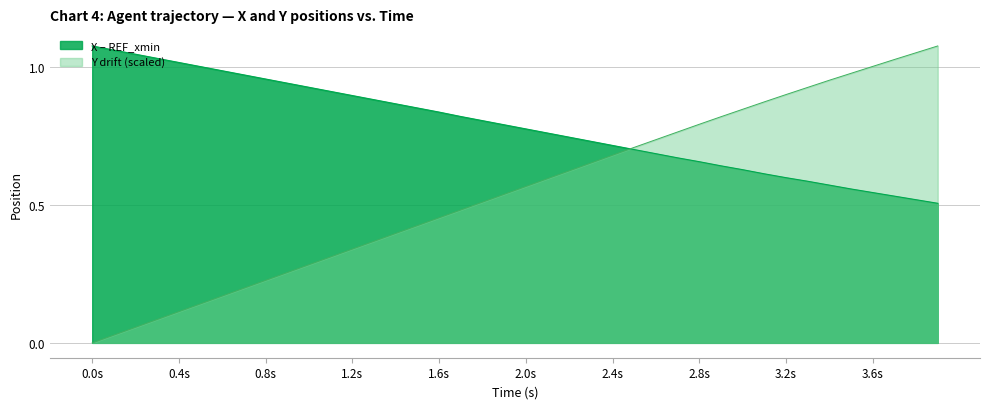

How many times do X and Y cross each other?

1